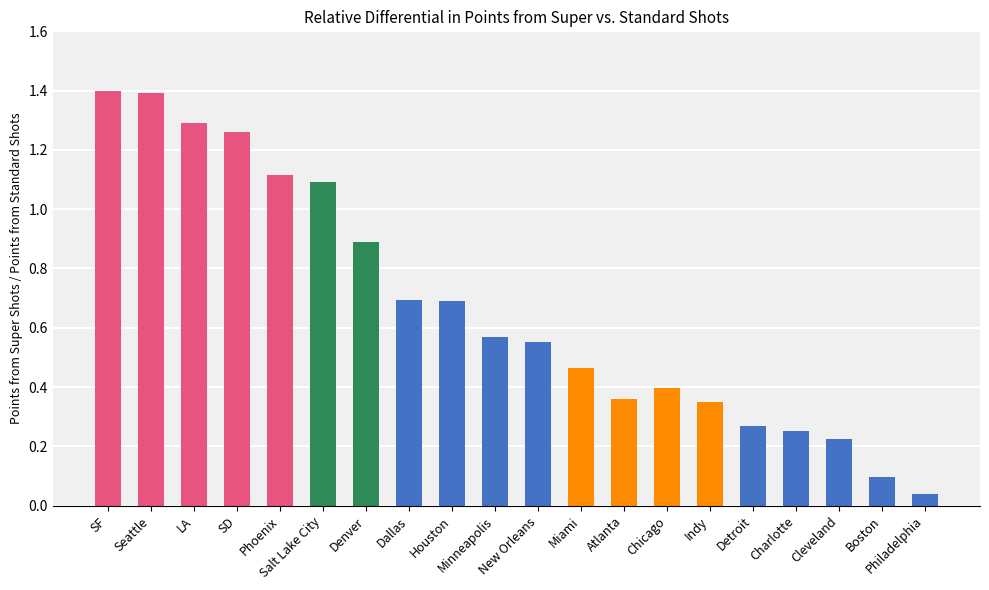

What position from the right is Houston?

12